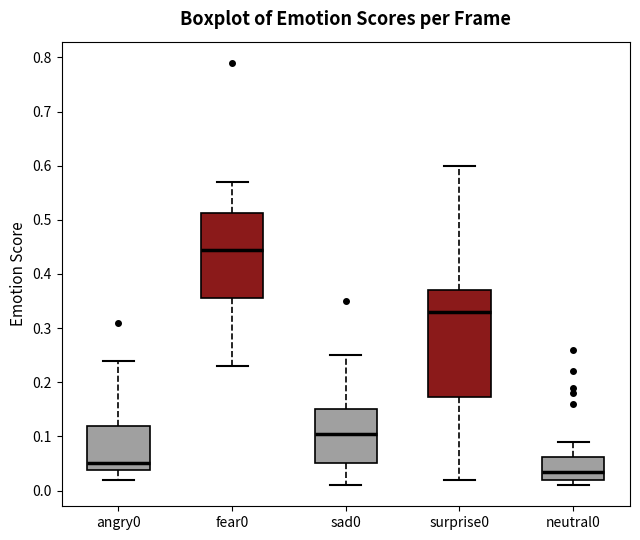

Reading left to right, read every box against the y-axis: the position of its median line, the range the box covers, and the ends of its whiskers. The values are not printed on the chart, so give them approximately, as read against the axis.

angry0: median 0.05, box 0.04 to 0.12, whiskers 0.02 to 0.24
fear0: median 0.45, box 0.36 to 0.51, whiskers 0.23 to 0.57
sad0: median 0.11, box 0.05 to 0.15, whiskers 0.01 to 0.25
surprise0: median 0.33, box 0.17 to 0.37, whiskers 0.02 to 0.60
neutral0: median 0.04, box 0.02 to 0.06, whiskers 0.01 to 0.09